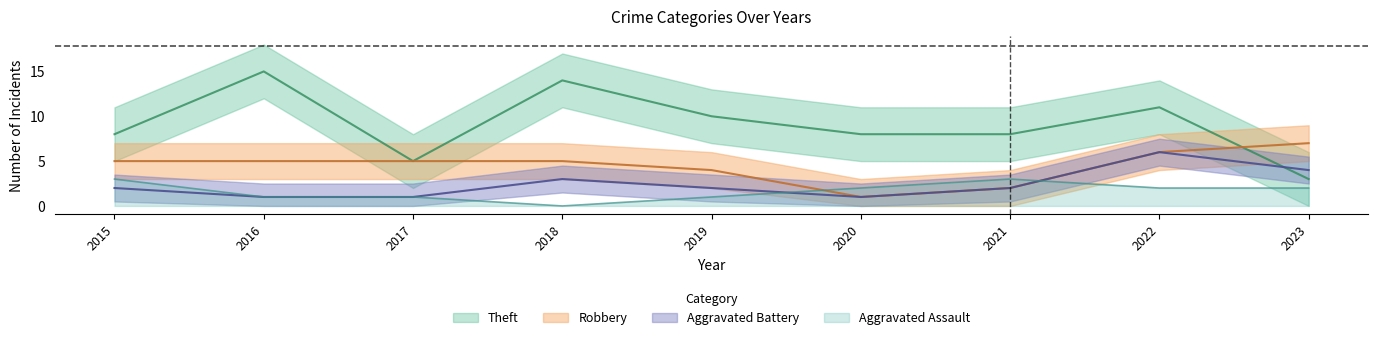

What is the difference between the highest and lowest values at 2016?

14